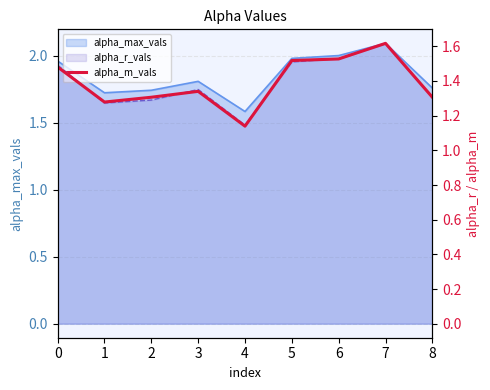

True or false: the data has more than 0 interior local peaks.

True